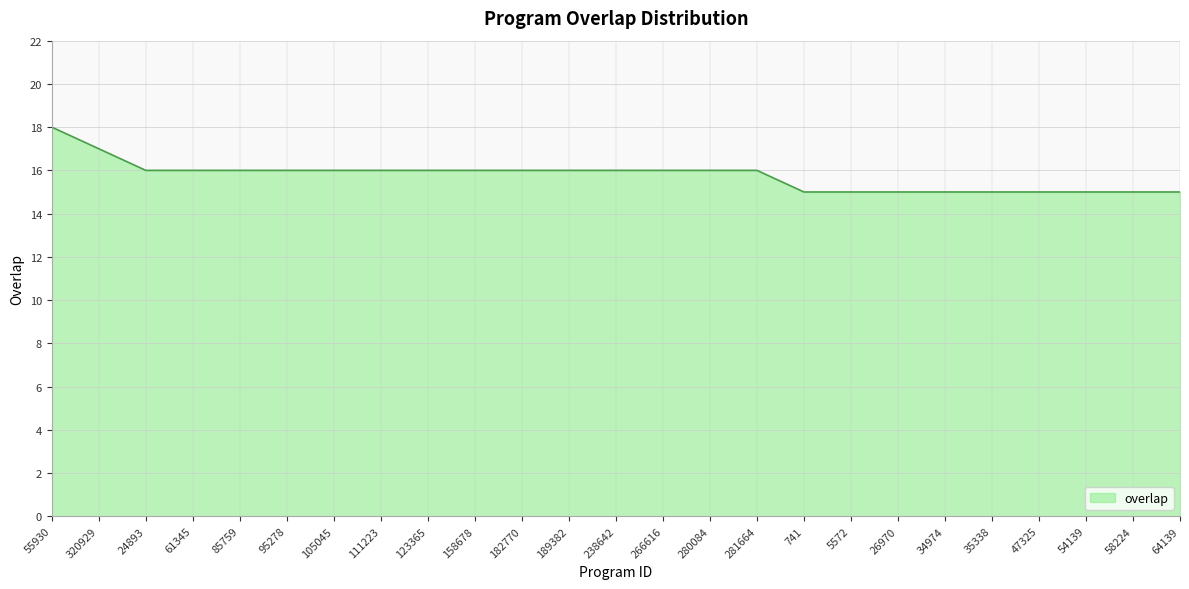

Reading left to right, transcribe all the data shown in this chart.

18	17	16	16	16	16	16	16	16	16	16	16	16	16	16	16	15	15	15	15	15	15	15	15	15